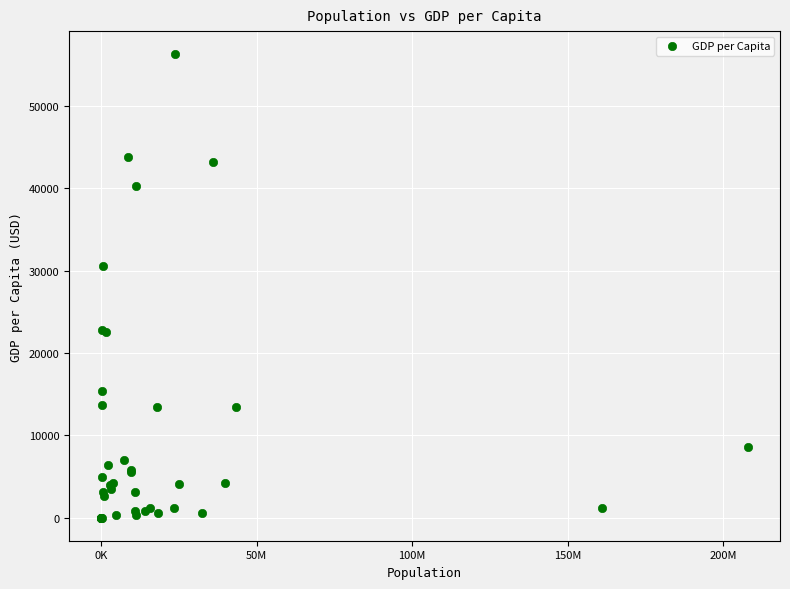

What Y value in the scatter plot is closest to 28155?

30554.7